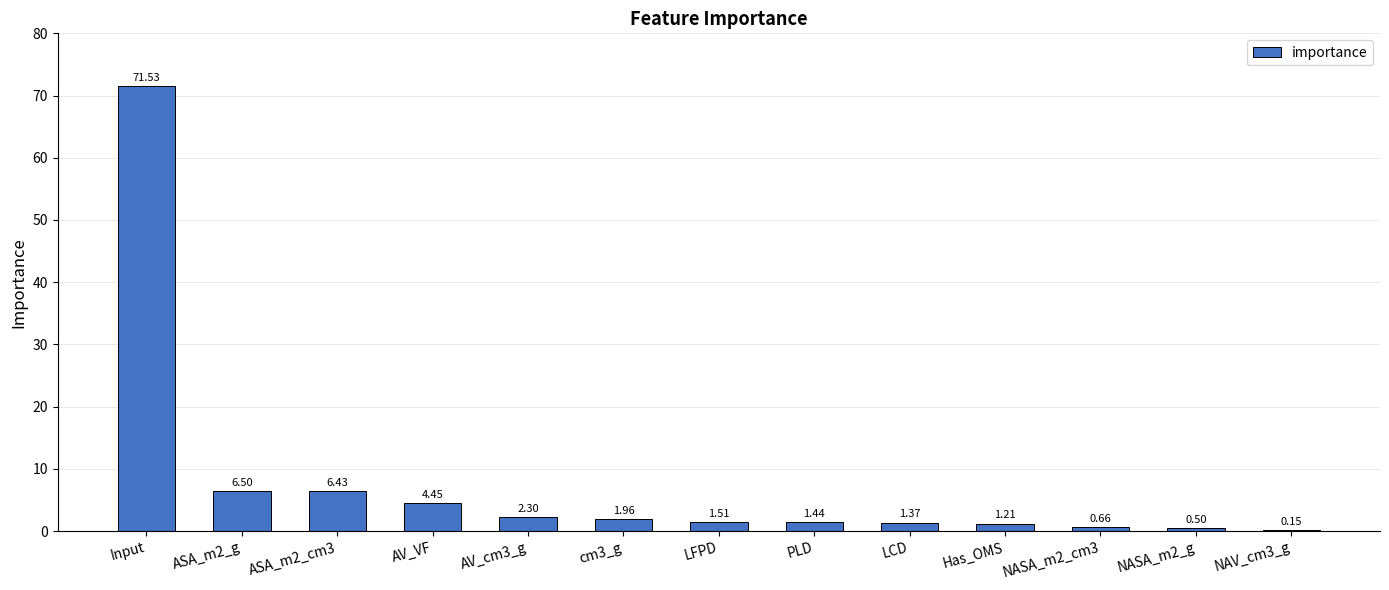

What is the sum of the values at ASA_m2_g and Has_OMS?

7.7